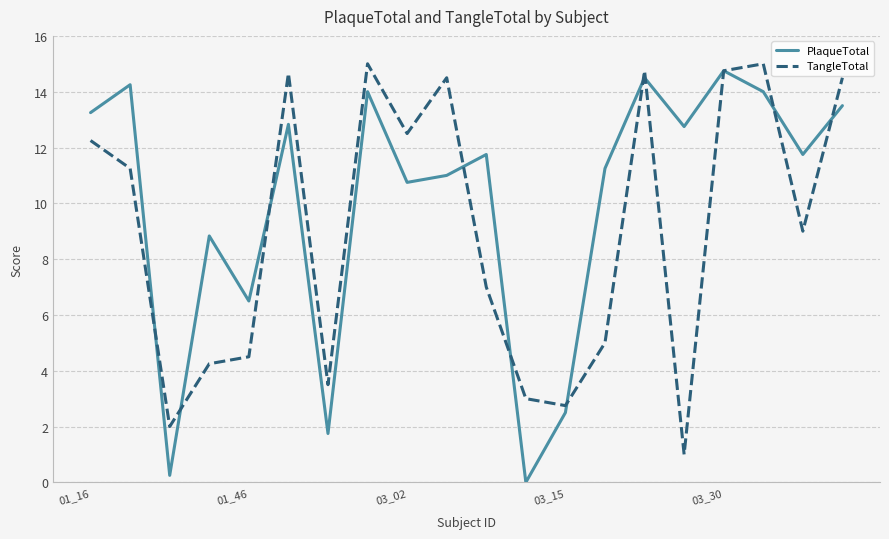

Which series has the largest total across all categories?

PlaqueTotal